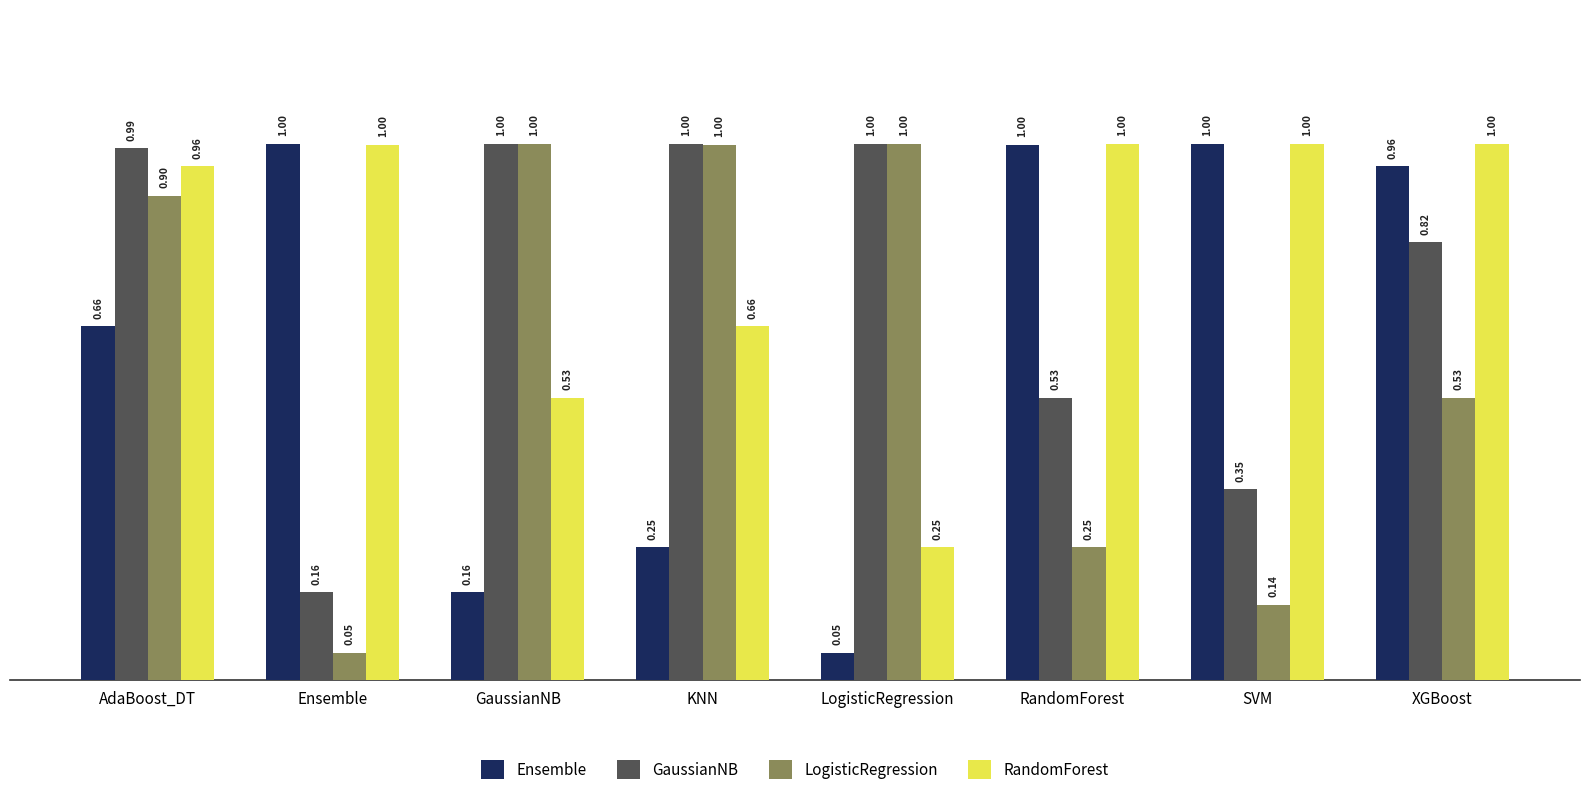

At which label does GaussianNB reach its minimum?

Ensemble